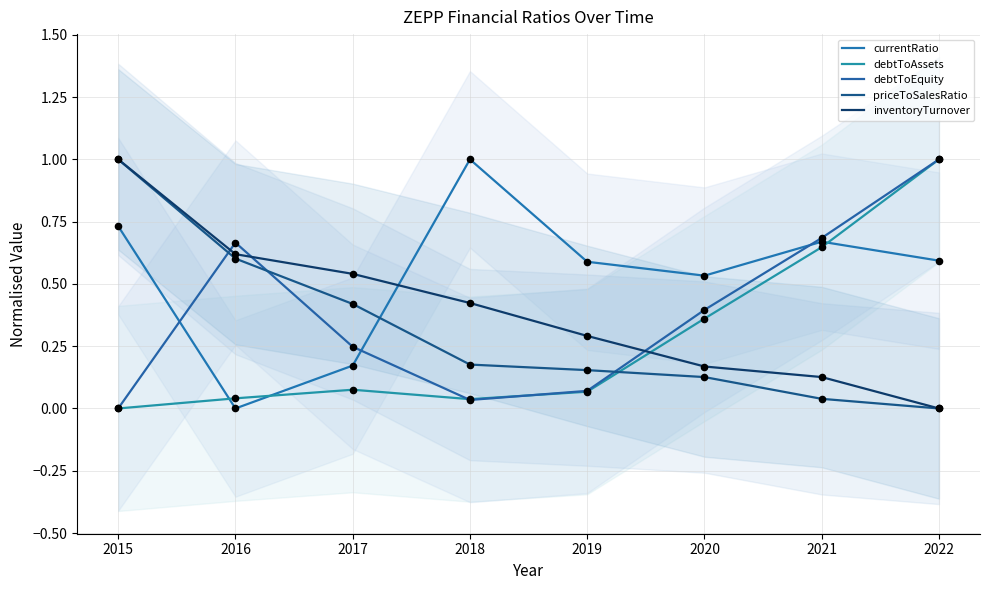

What are all the series names shown in the legend?

currentRatio, debtToAssets, debtToEquity, priceToSalesRatio, inventoryTurnover